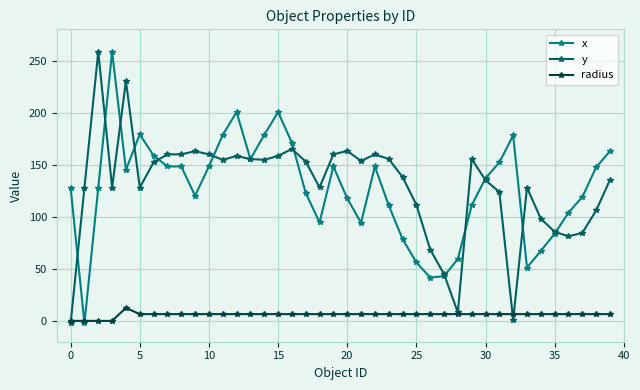

What is the value of the x point at the 37th from the left?

104.0